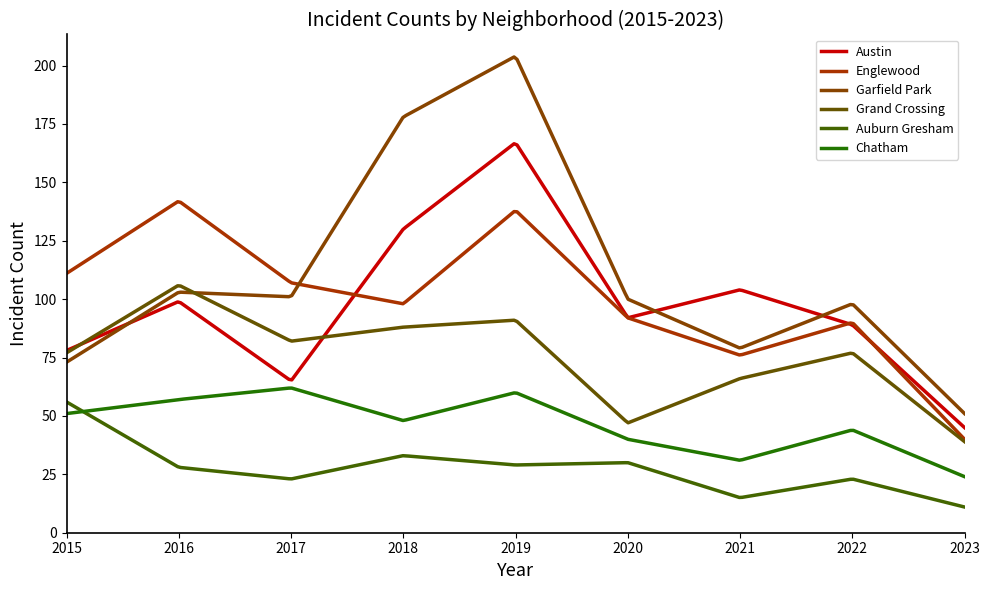

How many lines are shown in the chart?

6